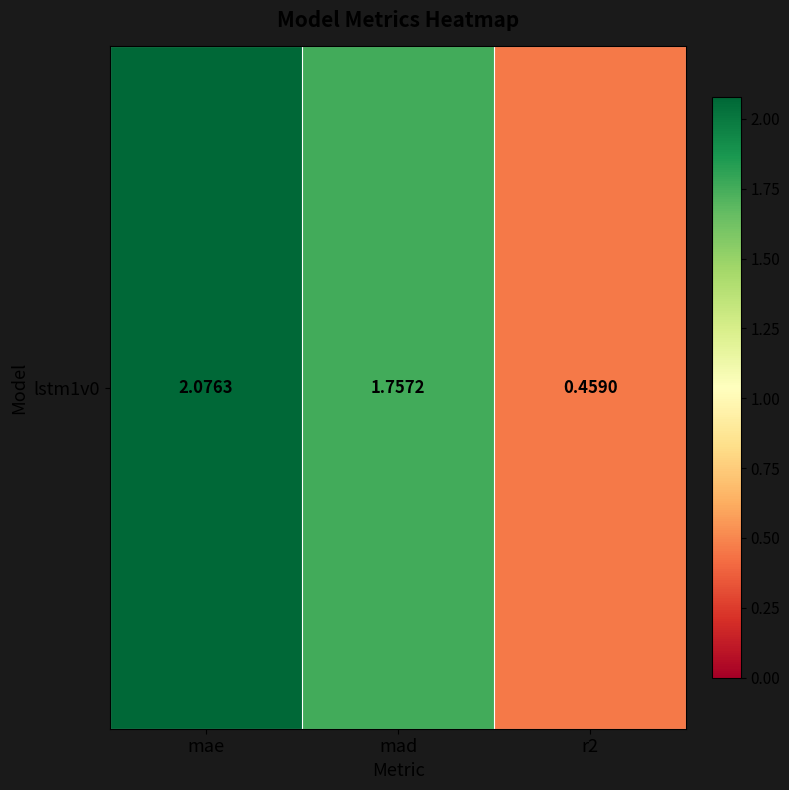

What is the sum of the values at r2 and mad?

2.2